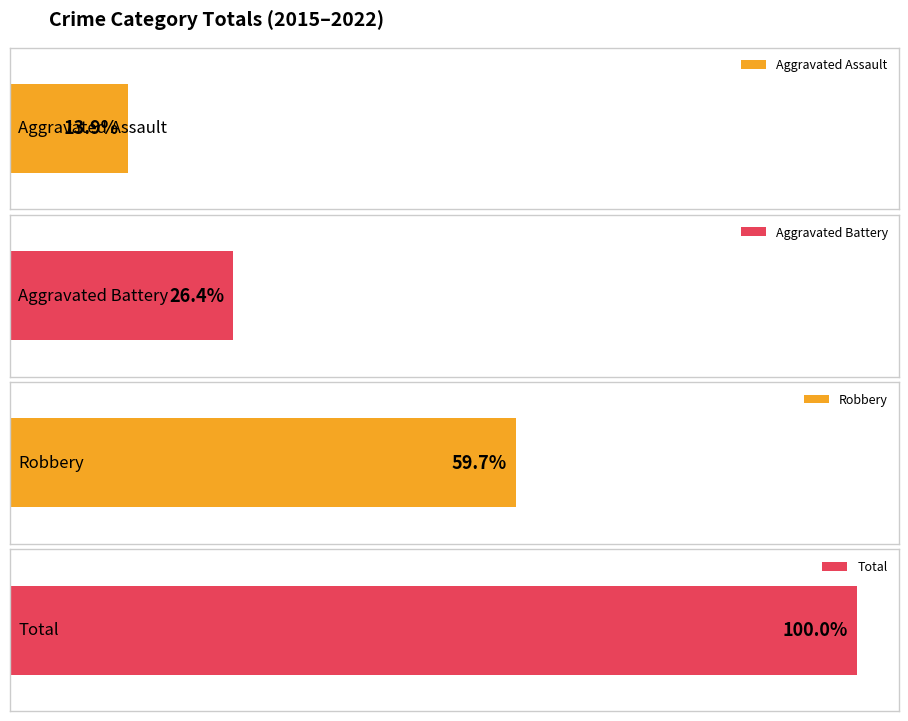

The value of Aggravated Assault at 2020 is 1. True or false?

False